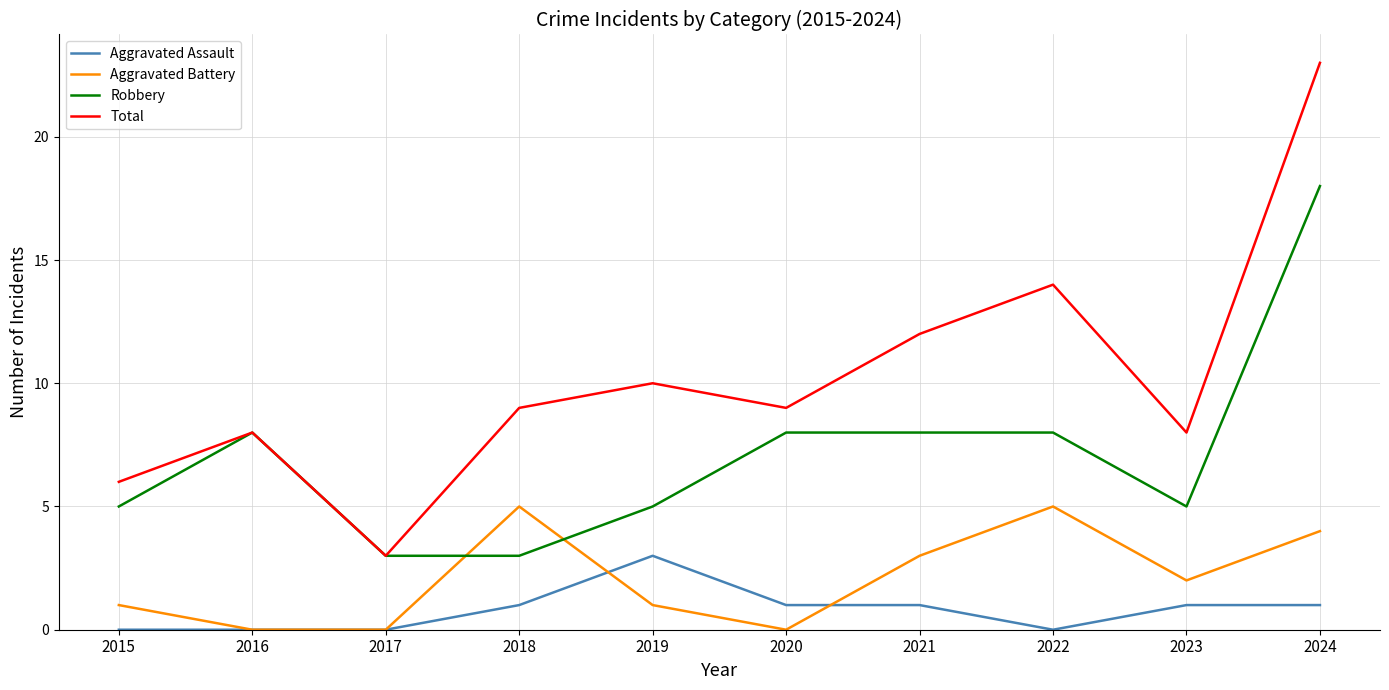

At 2023, list the series in order from largest to smallest.

Total, Robbery, Aggravated Battery, Aggravated Assault